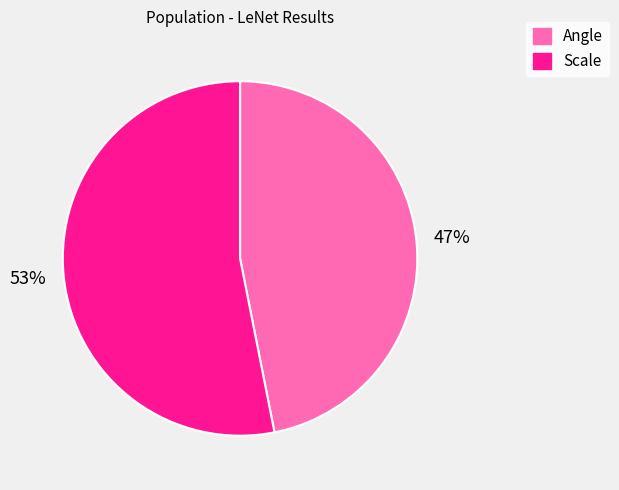

Which category accounts for the majority?

Scale